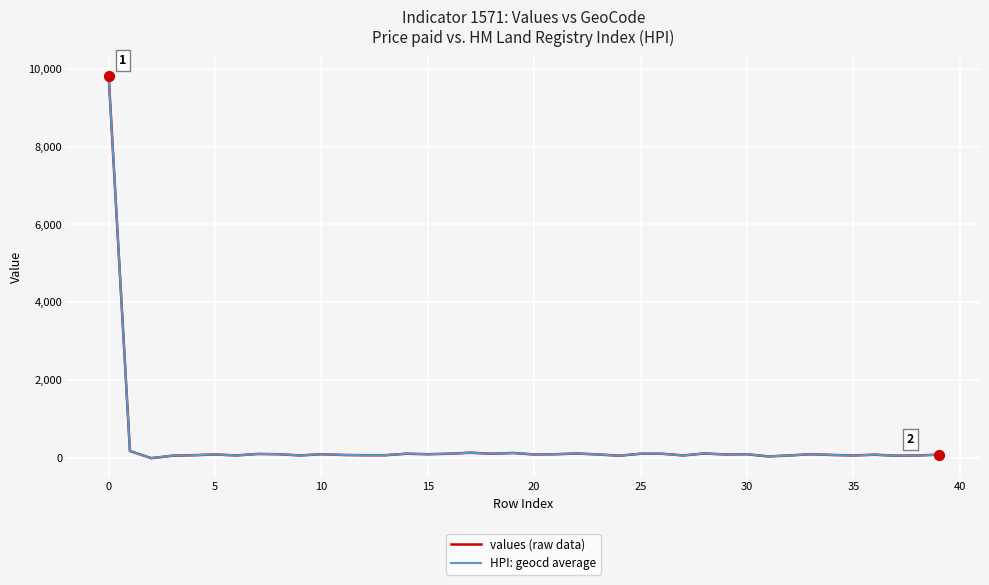

At how many categories does at least one series exceed 3563?

1